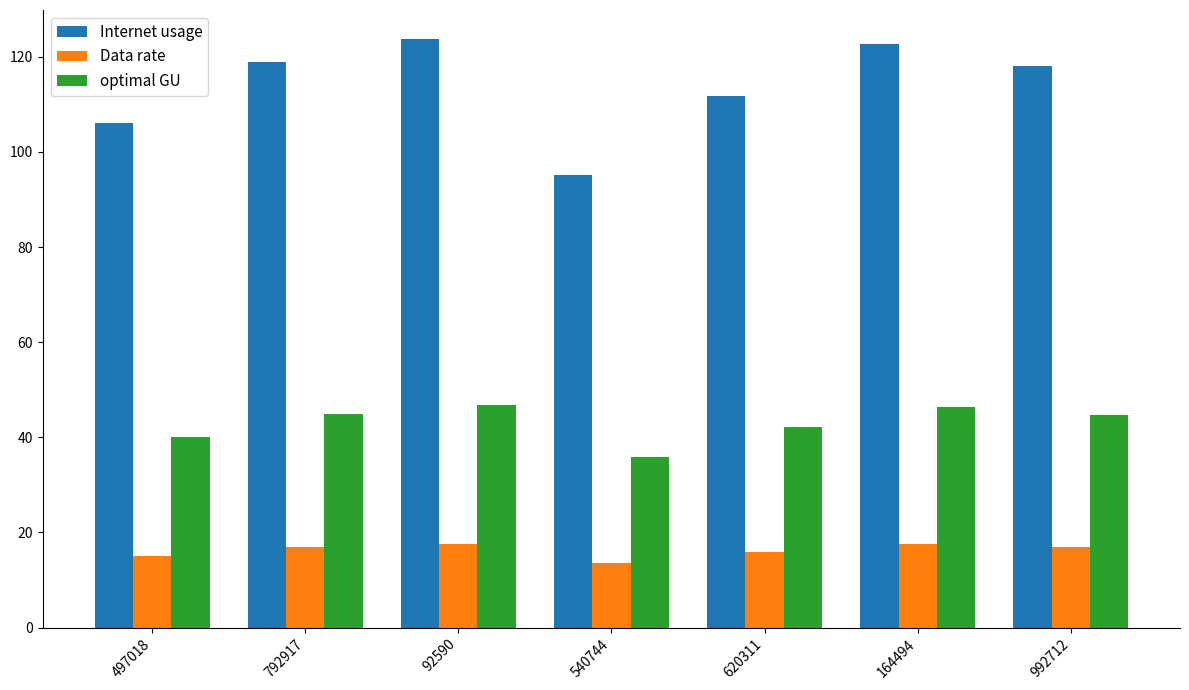

Where does the optimal GU series first go above 44?

792917